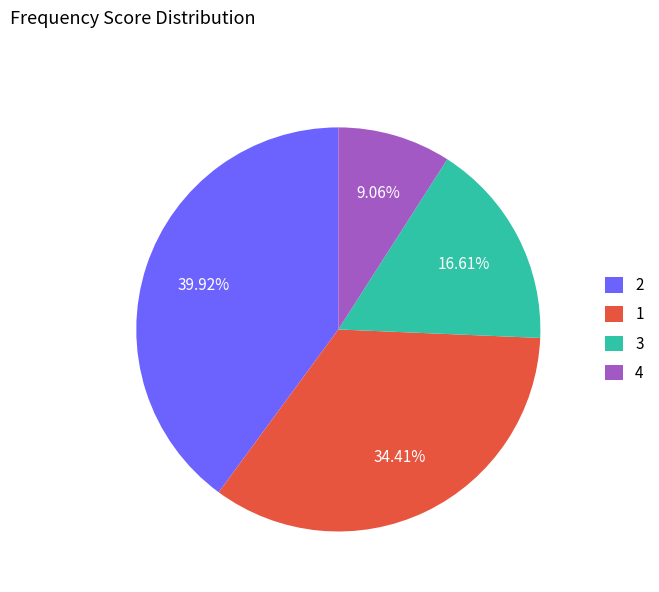

Is there a majority slice in this chart?

No